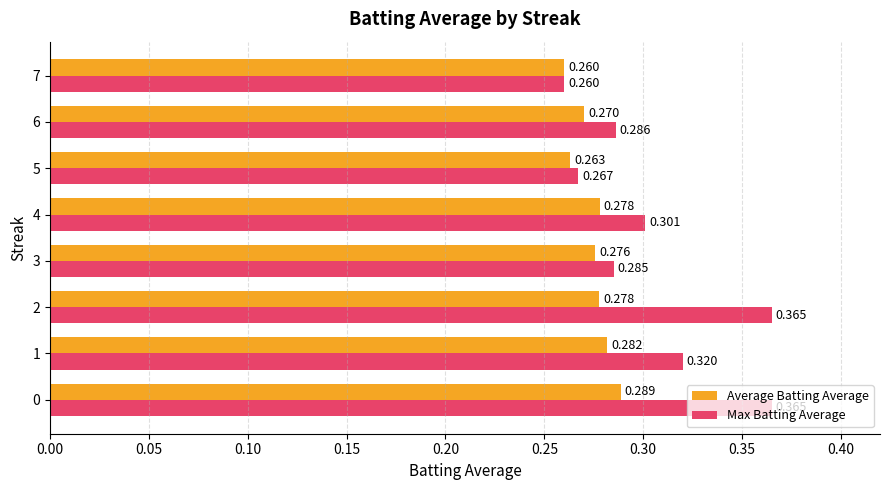

Which series has the largest range (max minus min)?

Max Batting Average